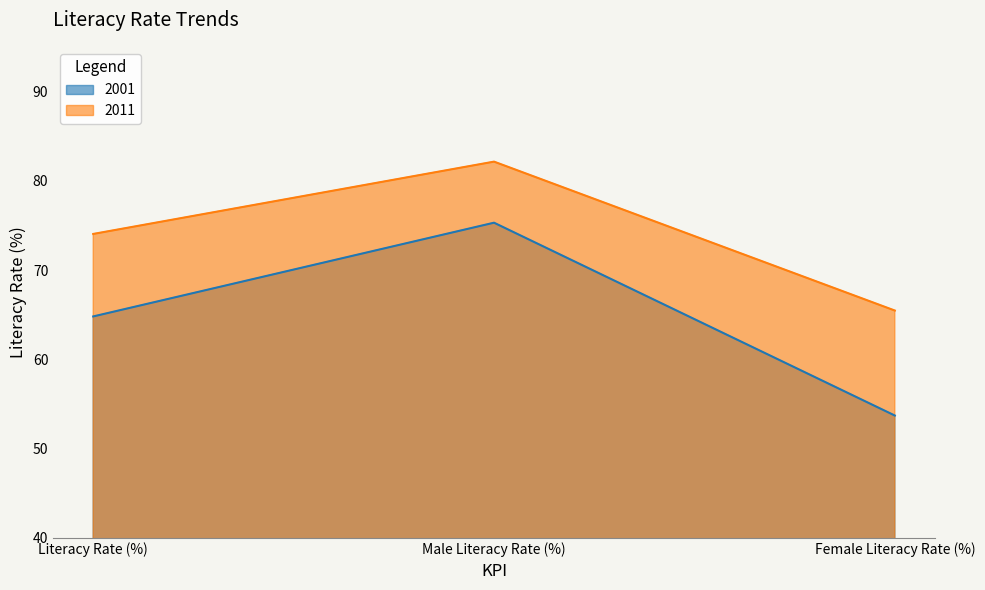

What is the total value across all series at Female Literacy Rate (%)?

119.2